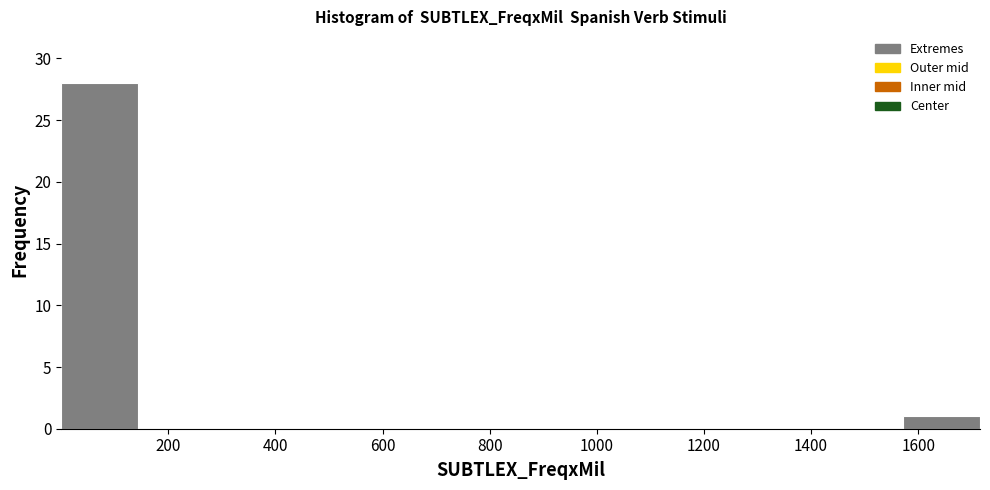

Over which range of the x-axis is the bar tallest?

0 to 140